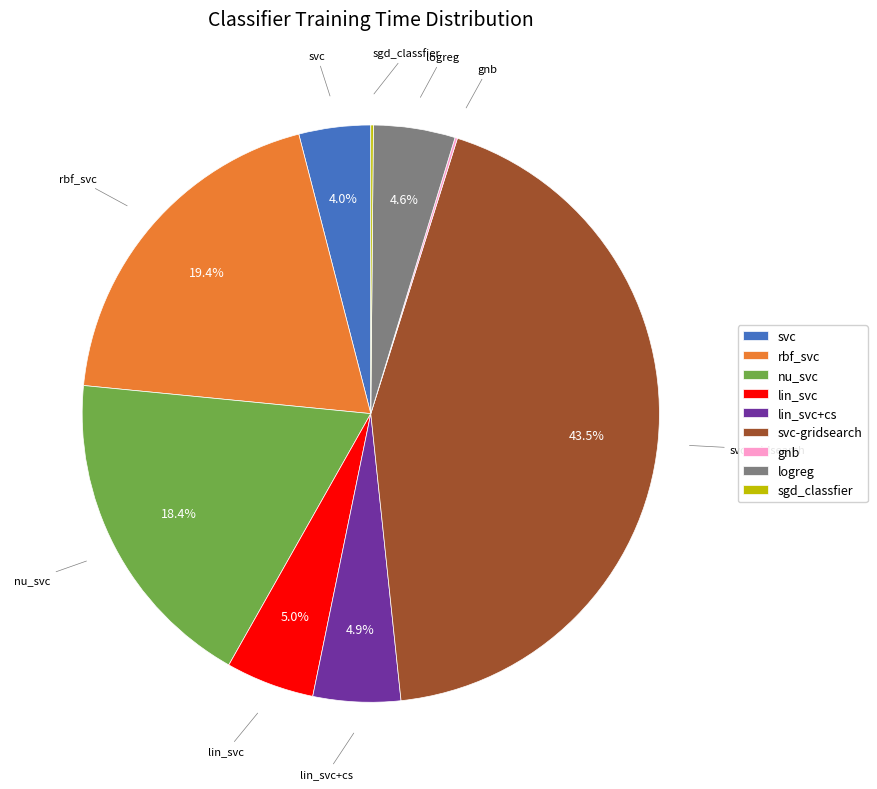

What is the largest slice in the pie chart?

svc-gridsearch